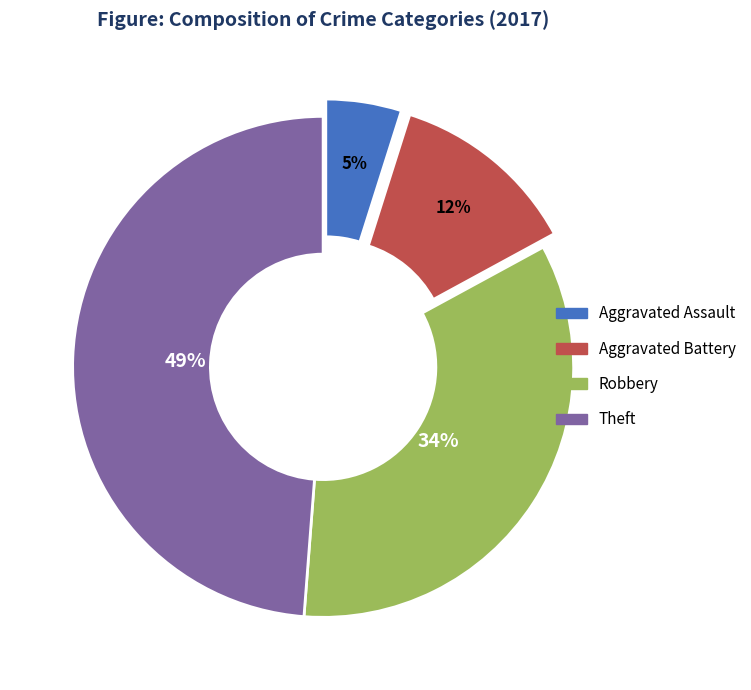

Which category has the smallest portion of the pie?

Aggravated Assault